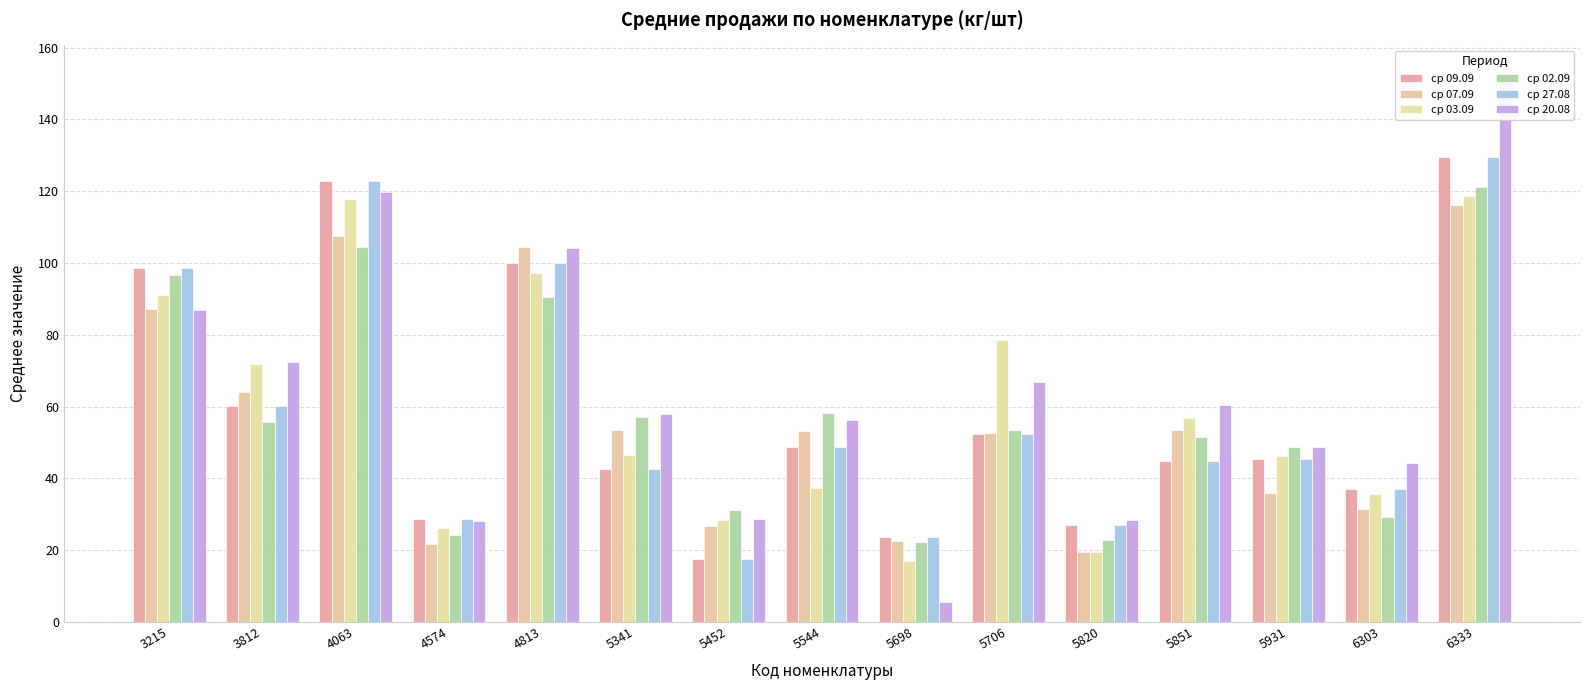

What is the average value of the ср 07.09 series?

56.7